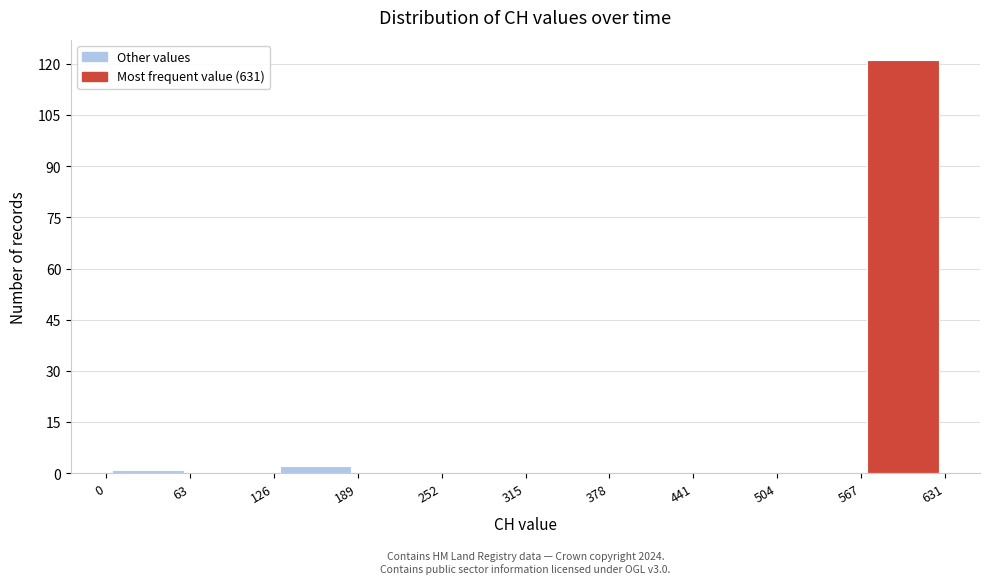

Which range on the x-axis has the tallest bar?

567 to 631